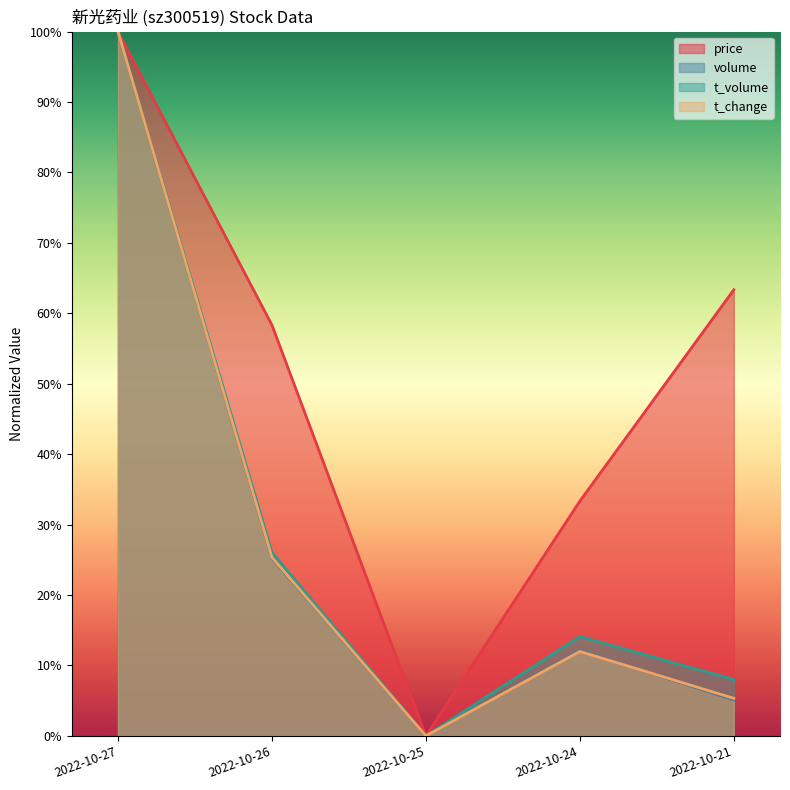

Rank the categories by t_change value from lowest to highest.

2022-10-25, 2022-10-21, 2022-10-24, 2022-10-26, 2022-10-27